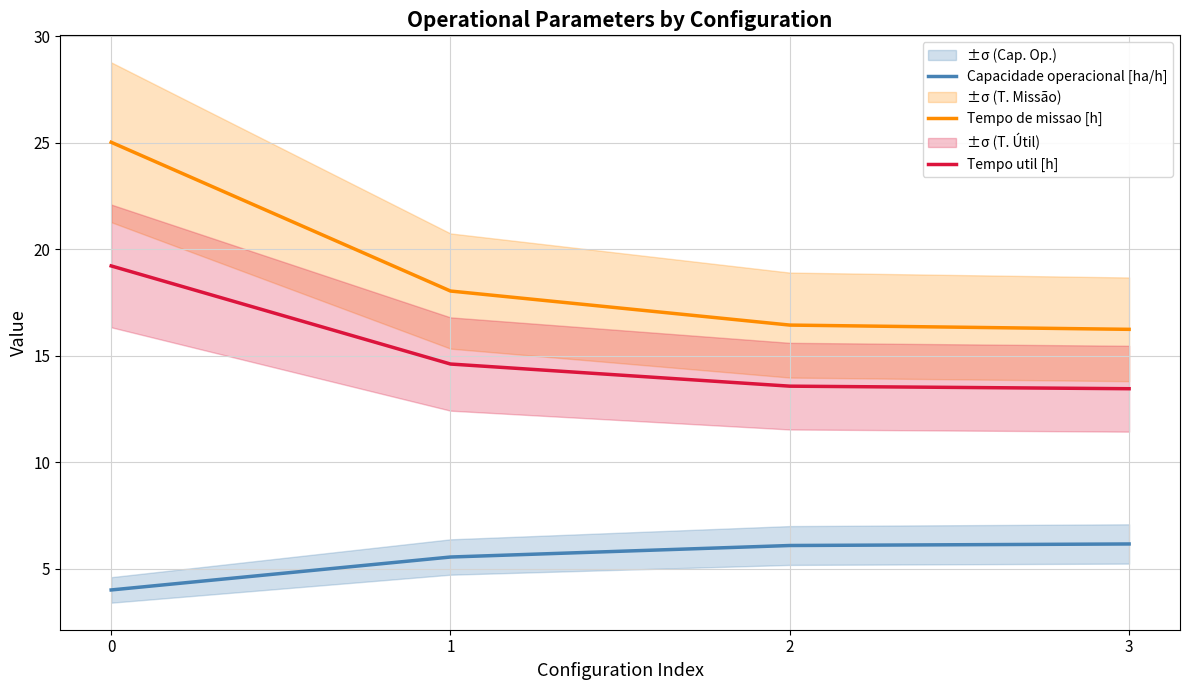

True or false: Capacidade operacional [ha/h] and Tempo de missao [h] intersect in this chart.

False